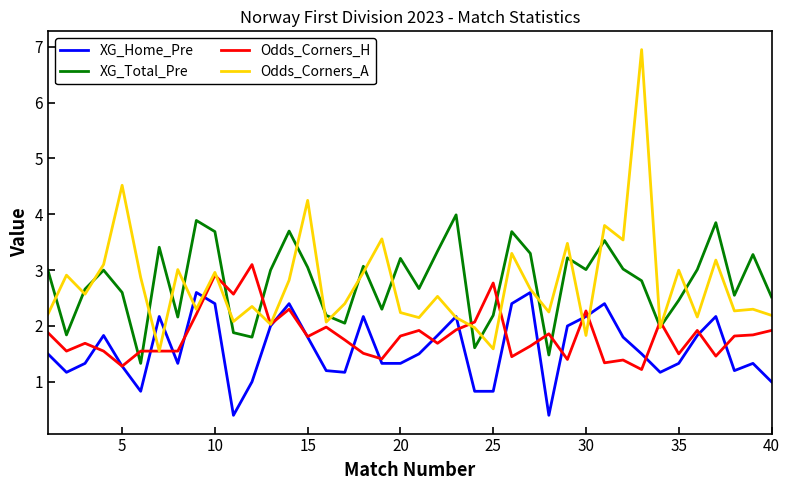

At how many categories does at least one series exceed 2?

40